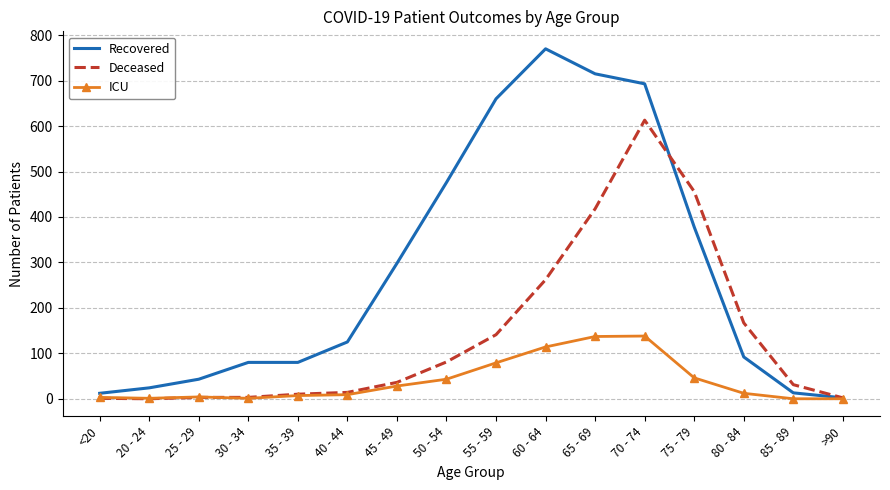

Is it true that ICU equals 9 at 40 - 44?

True